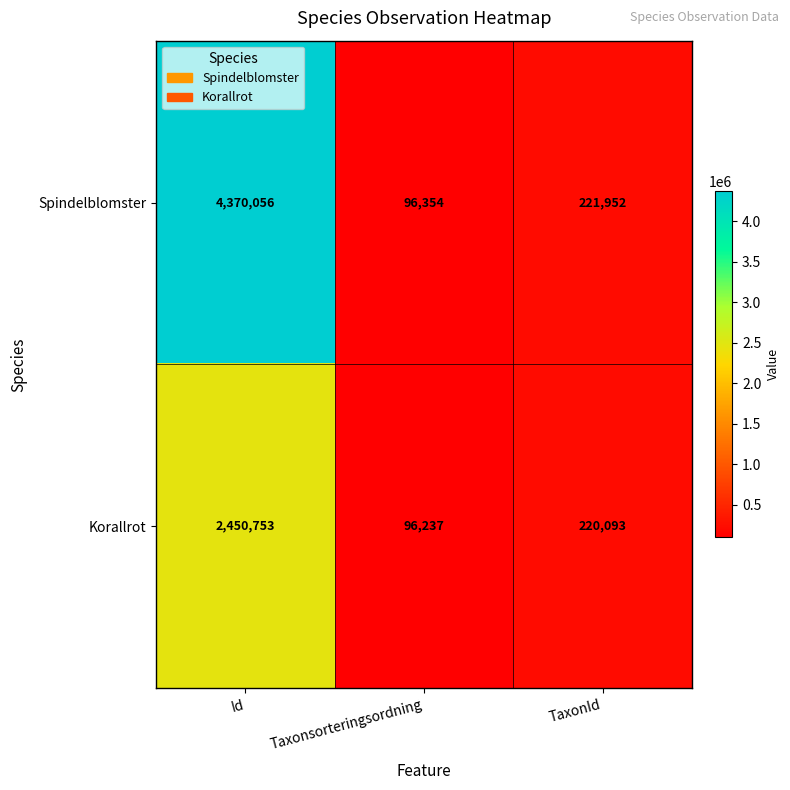

Rank the series by their average value, from highest to lowest.

Spindelblomster, Korallrot